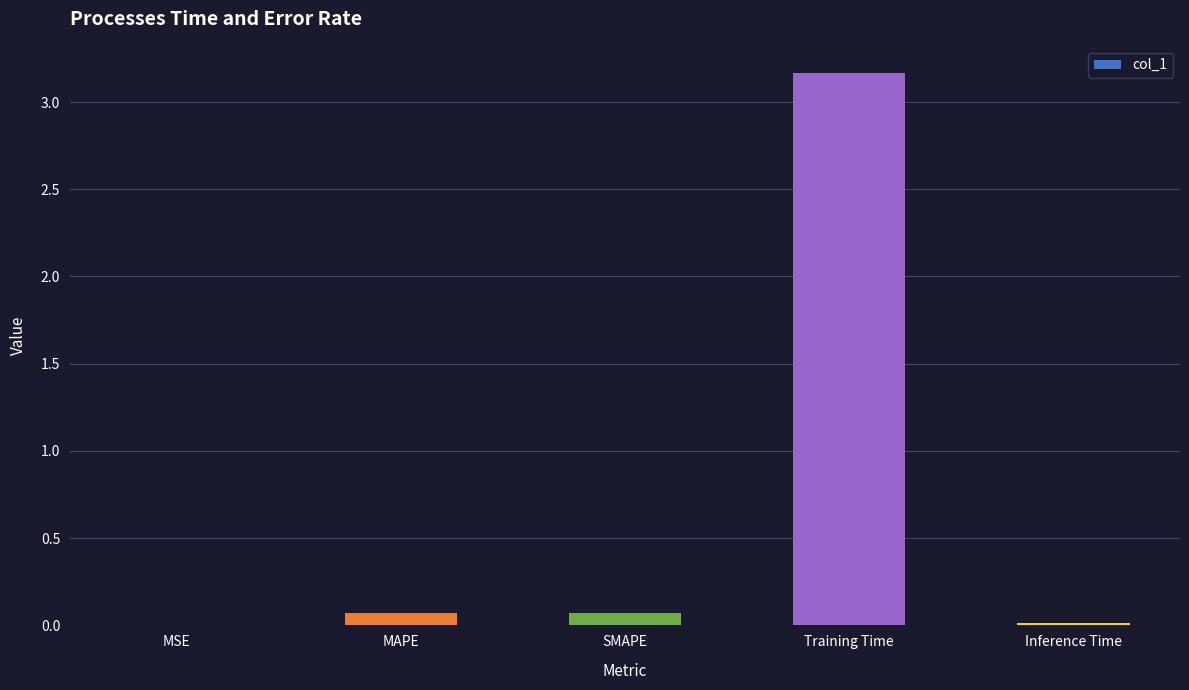

What is the difference between the values at Inference Time and SMAPE?

0.1